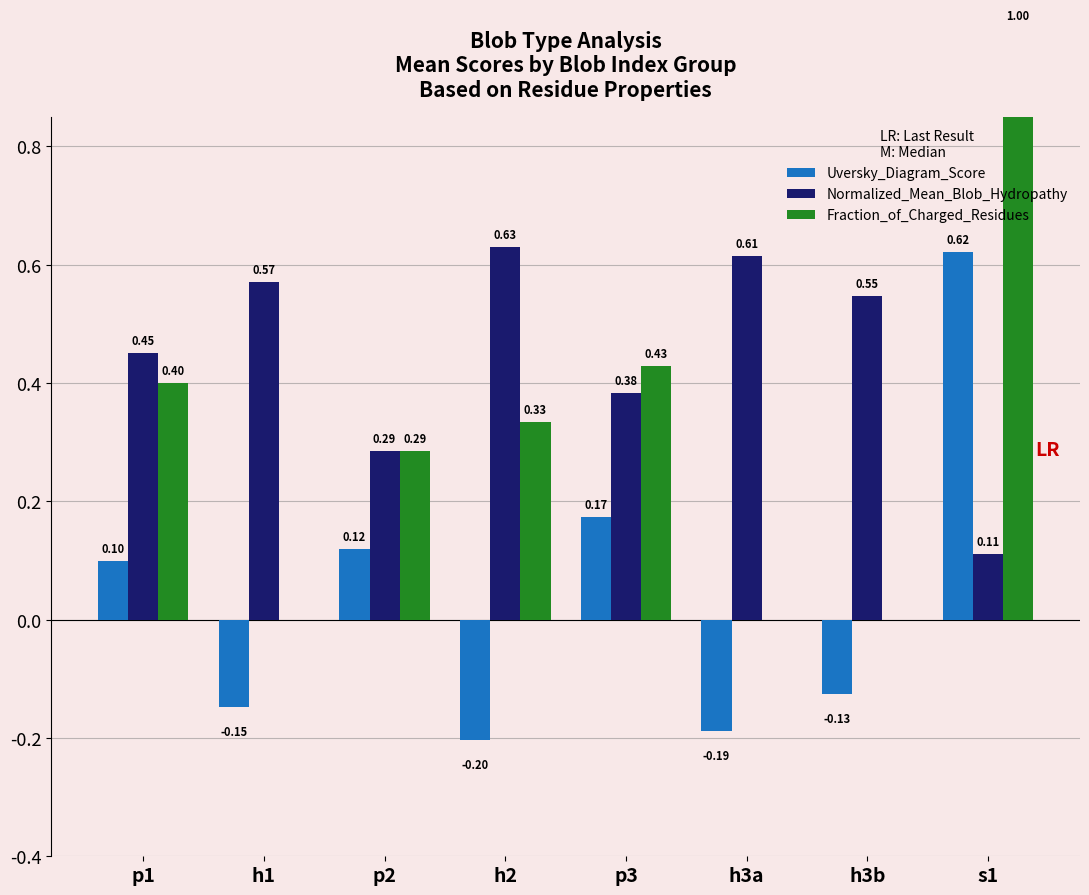

Read the Fraction_of_Charged_Residues value at p2.

0.3